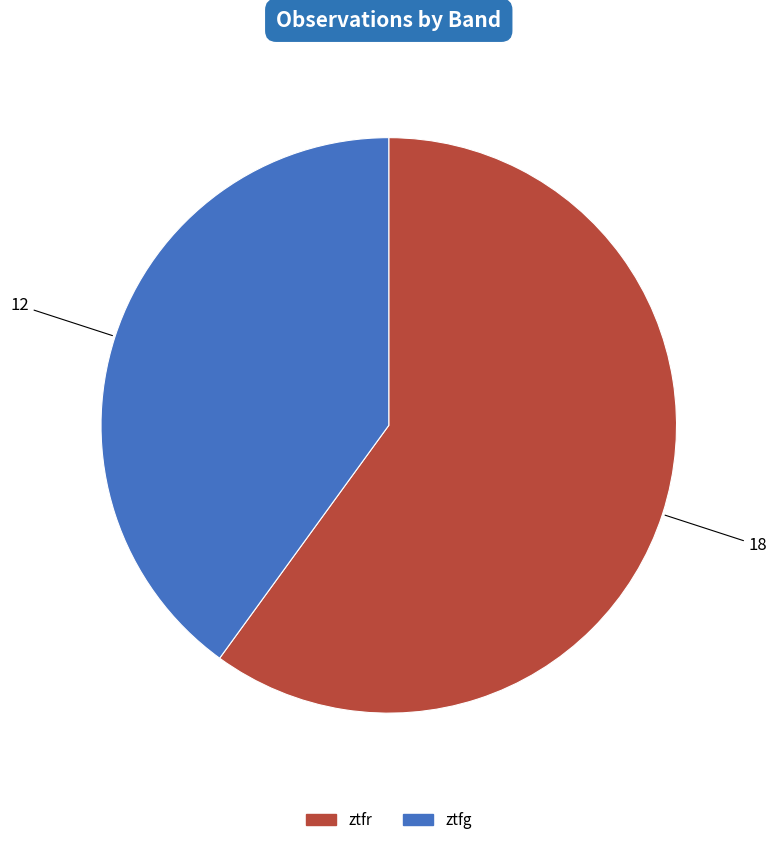

Which has a higher value, ztfr or ztfg?

ztfr